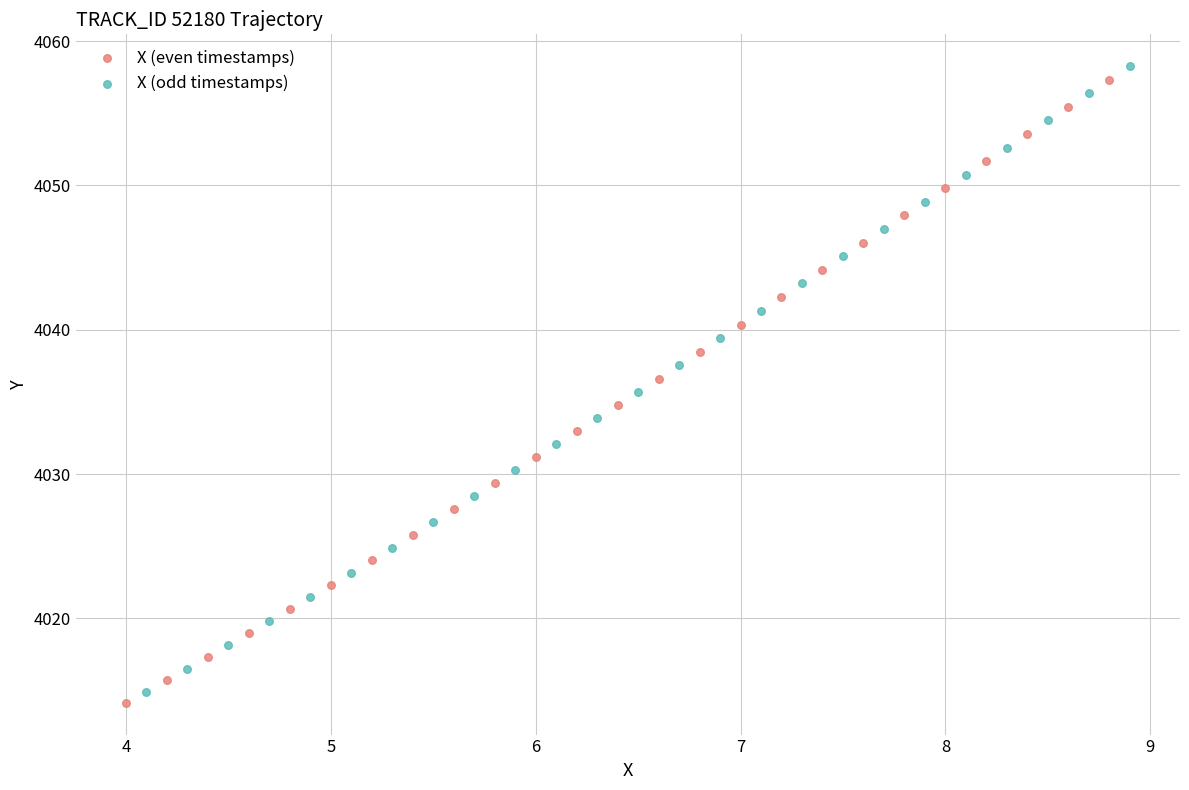

Which series contains the highest Y value?

X (odd timestamps)